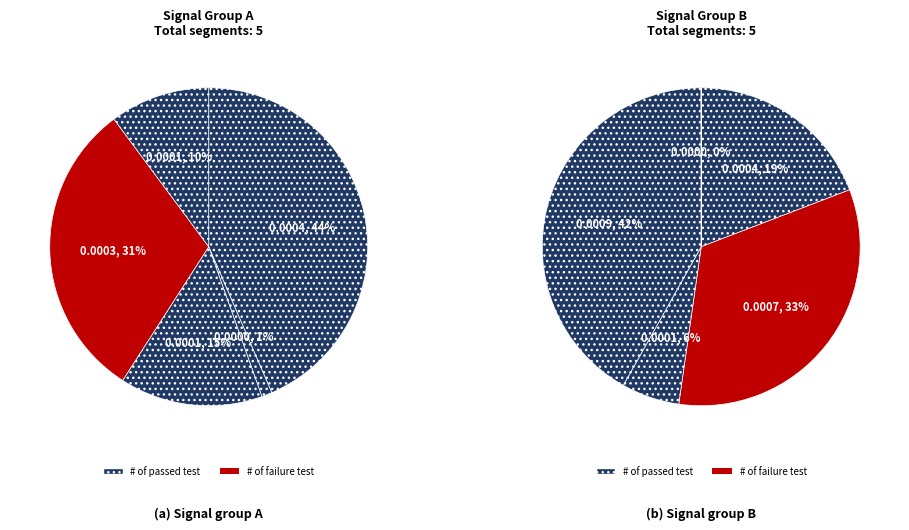

Count the number of slices in the pie.

10